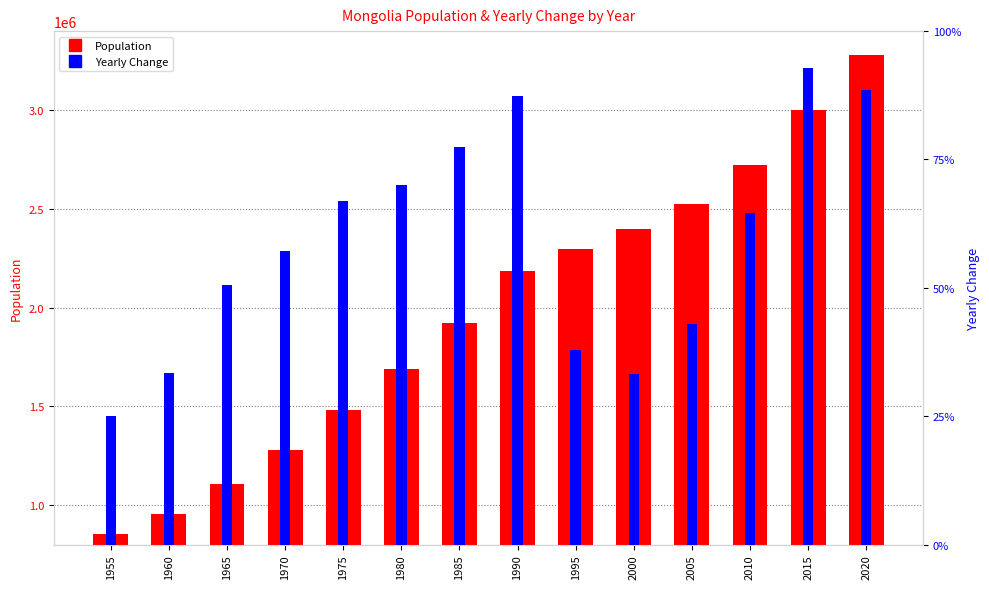

How many values in the Population series are below 2184145?

7